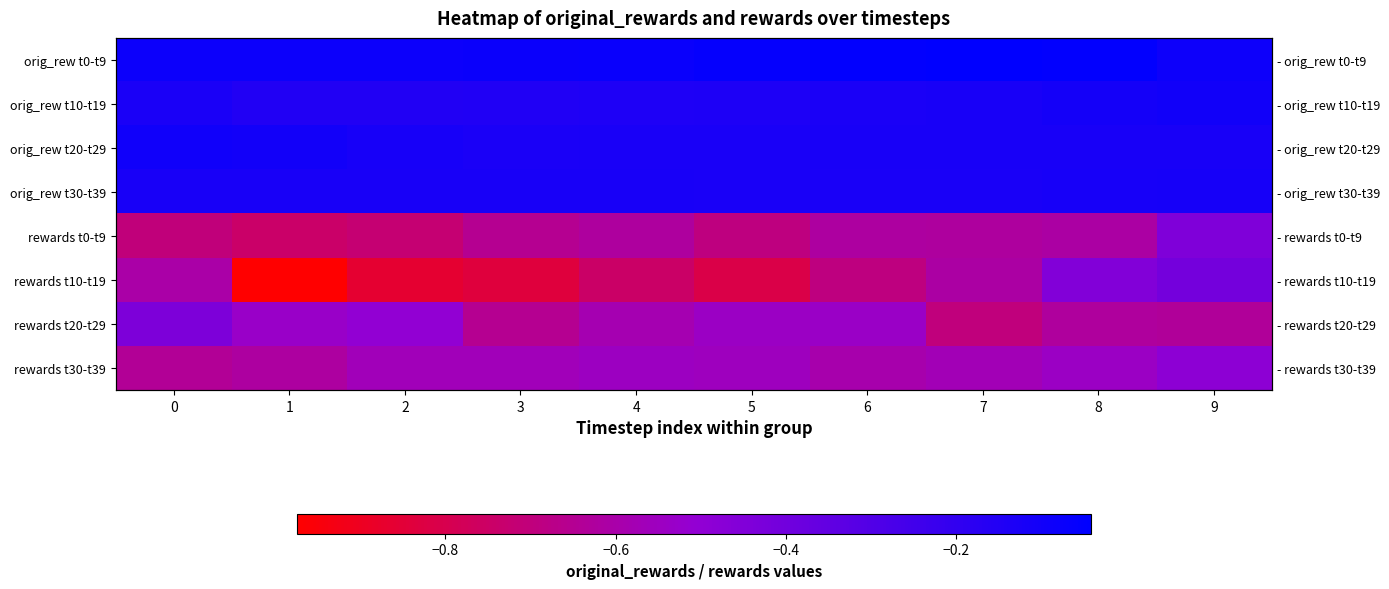

What is the smallest value displayed?

-1.0